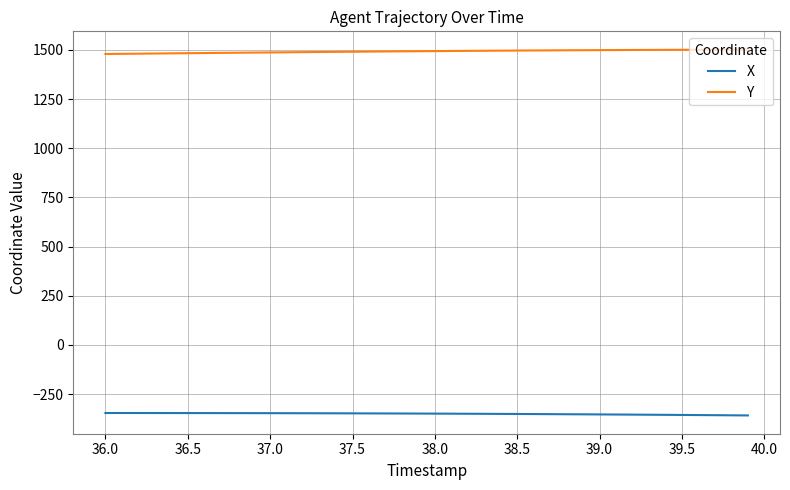

True or false: Y and X intersect in this chart.

False